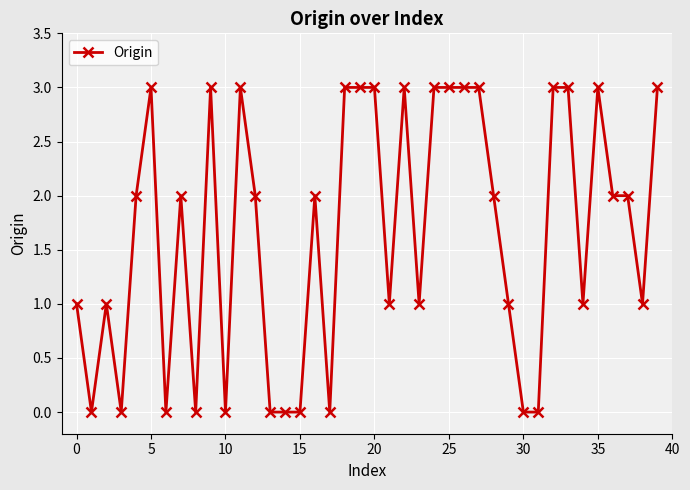

What is the value of the 40th point from the left?

3